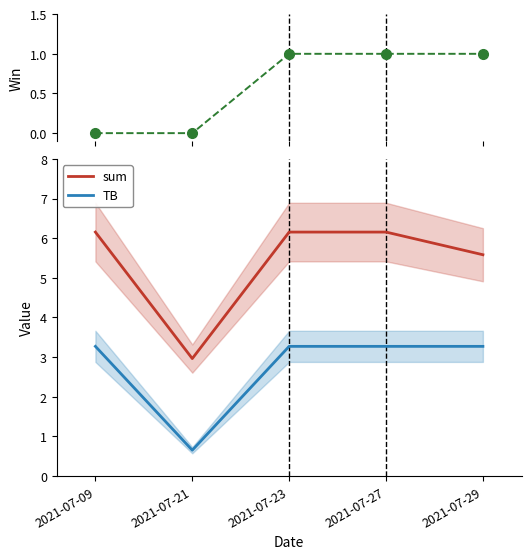

What is the lowest value of the TB series?

0.7